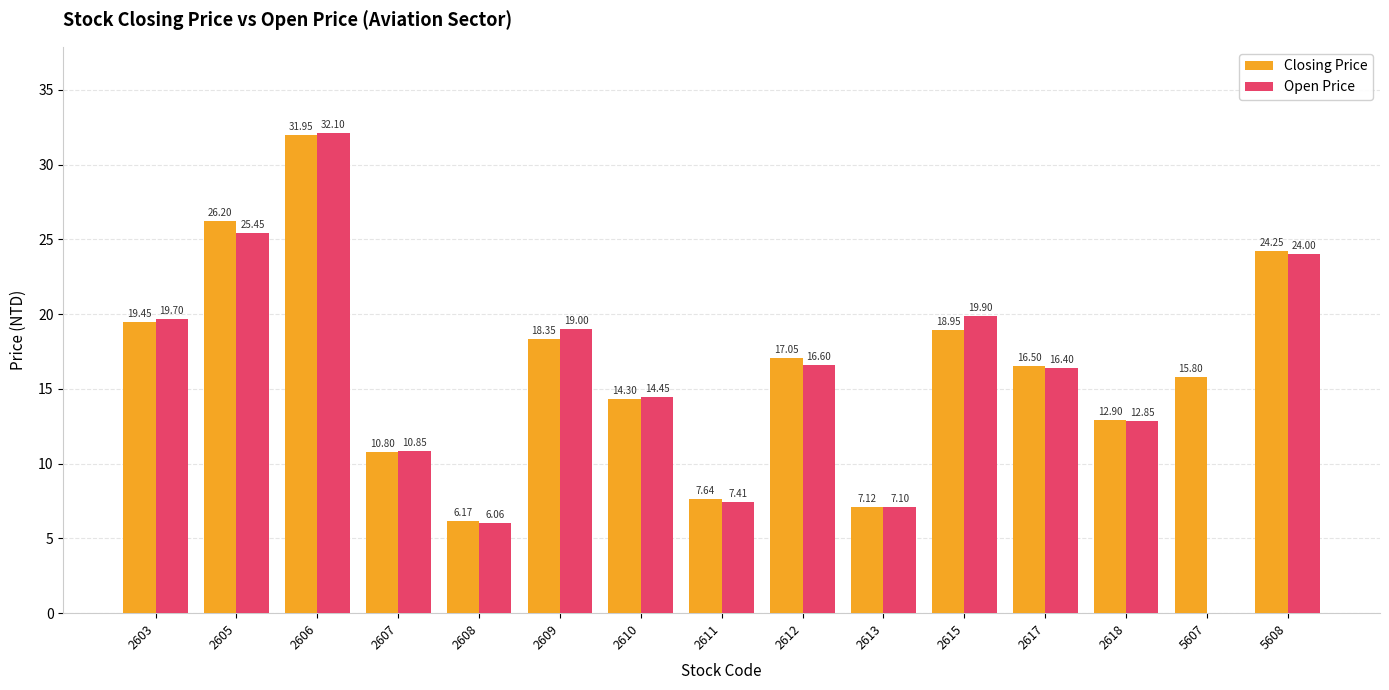

At which category is the sum across all series the highest?

2606